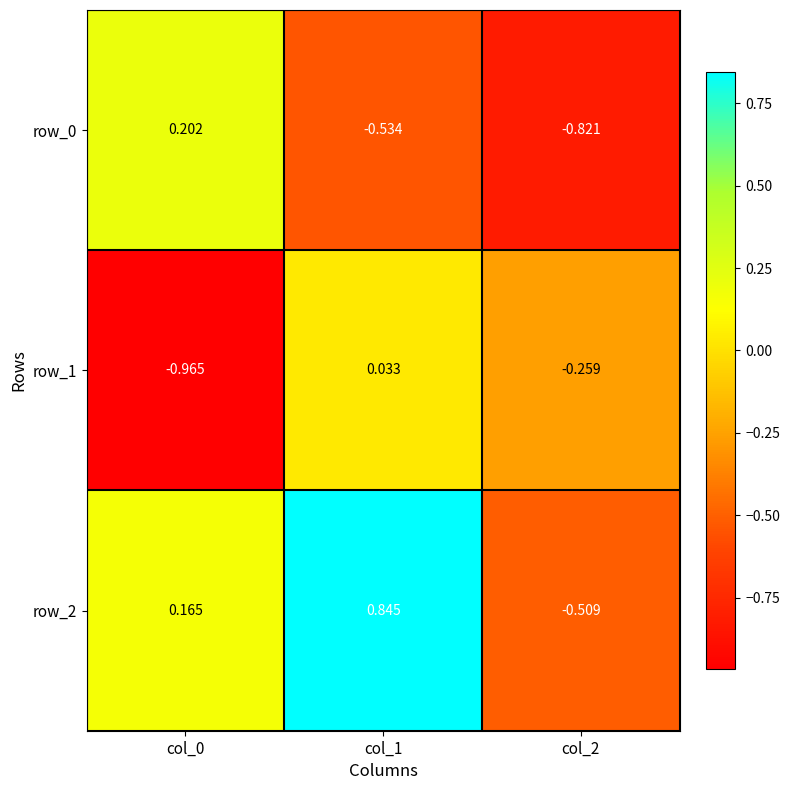

The row_0 series shows 0.1 at col_0. True or false?

False